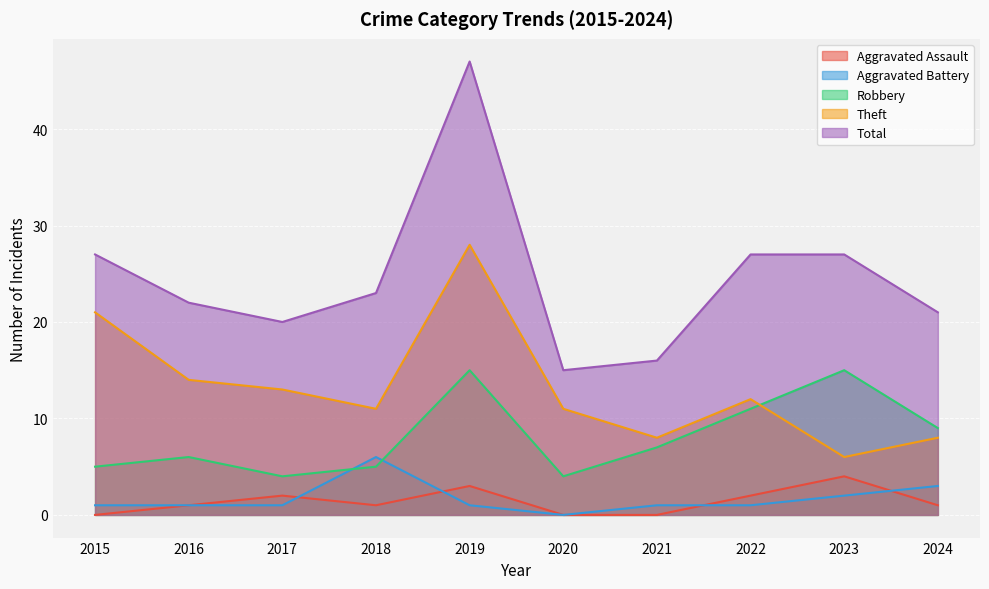

Which series has the widest spread of values?

Total